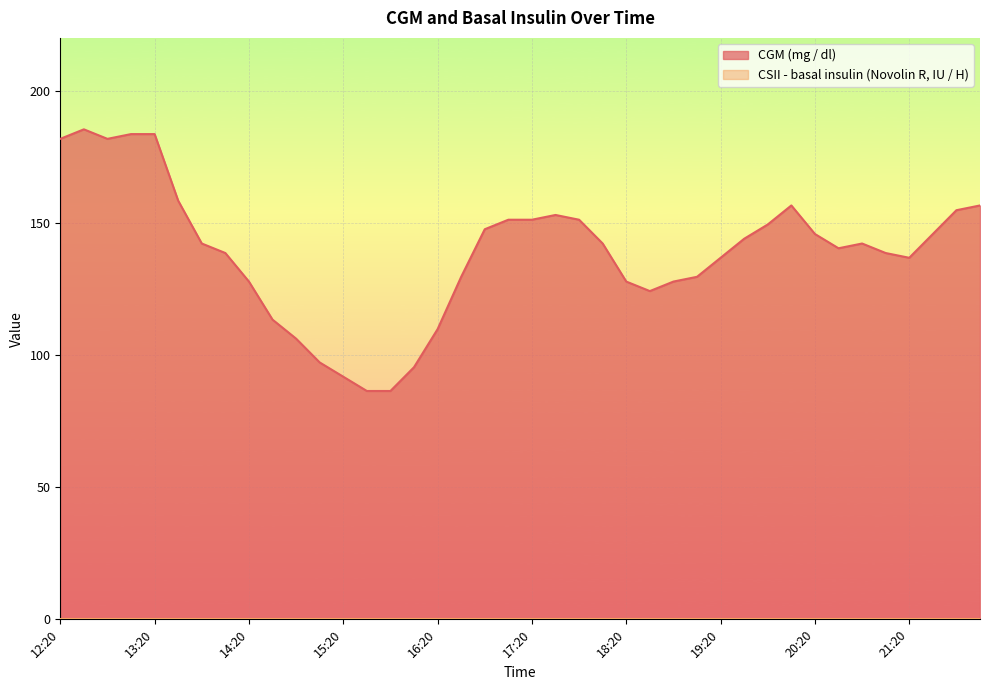

What is the smallest value displayed?

0.0